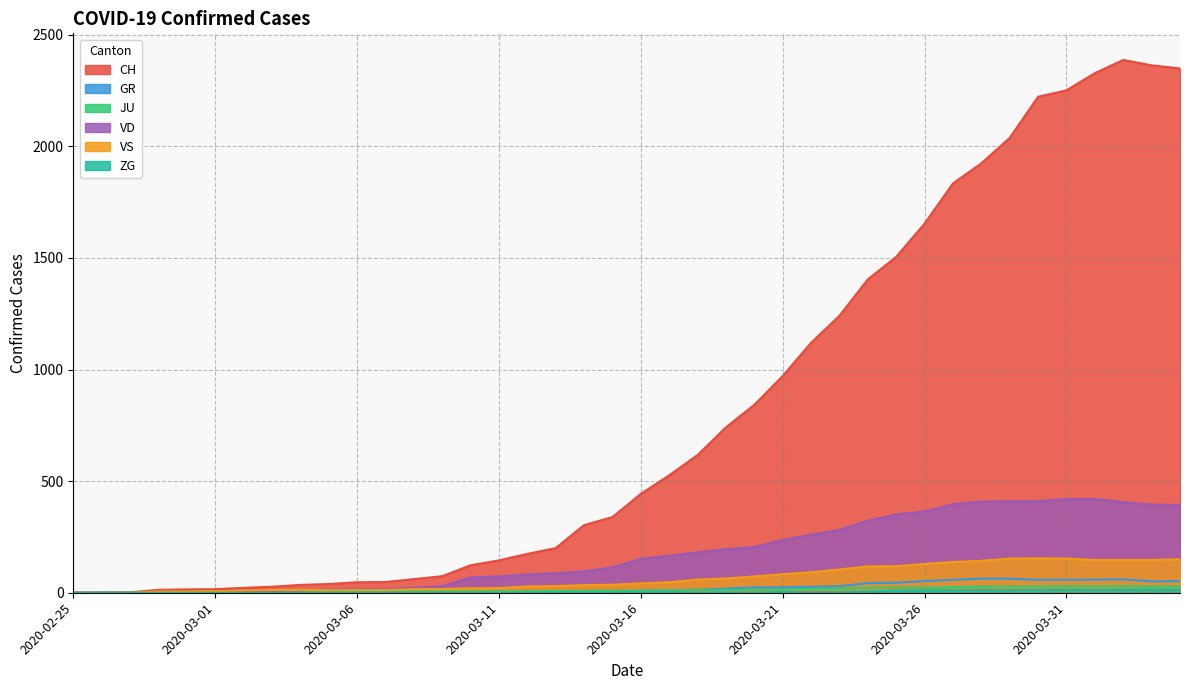

The ZG series shows 1 at 2020-03-19. True or false?

True